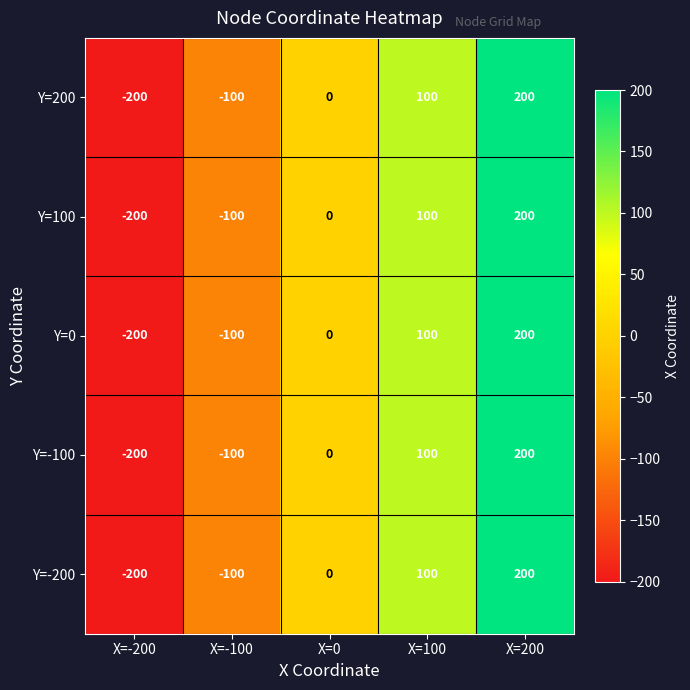

How many categories are shown in the chart?

5